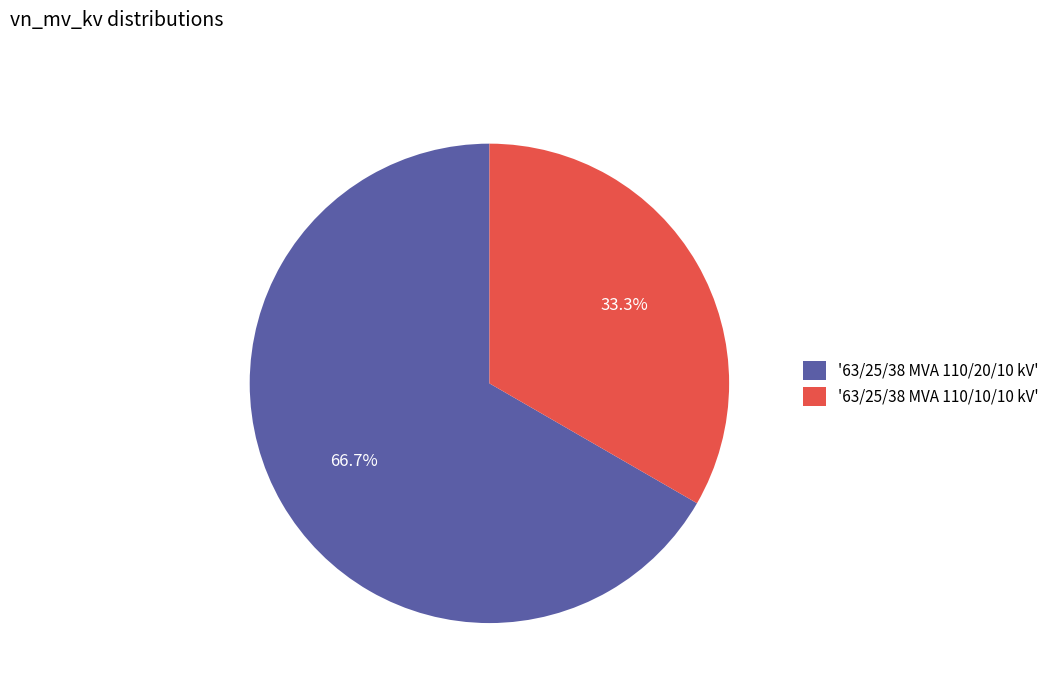

What is the largest slice in the pie chart?

'63/25/38 MVA 110/20/10 kV'